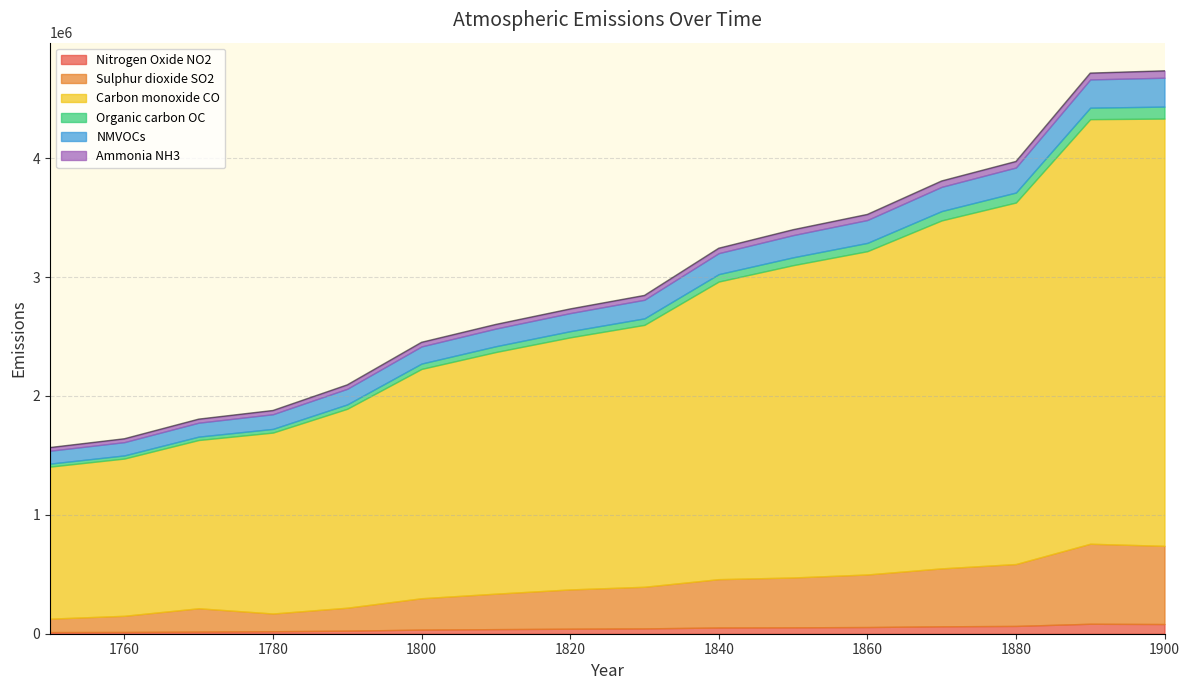

What is the value of the Carbon monoxide CO point at the 4th from the left?

1522108.1